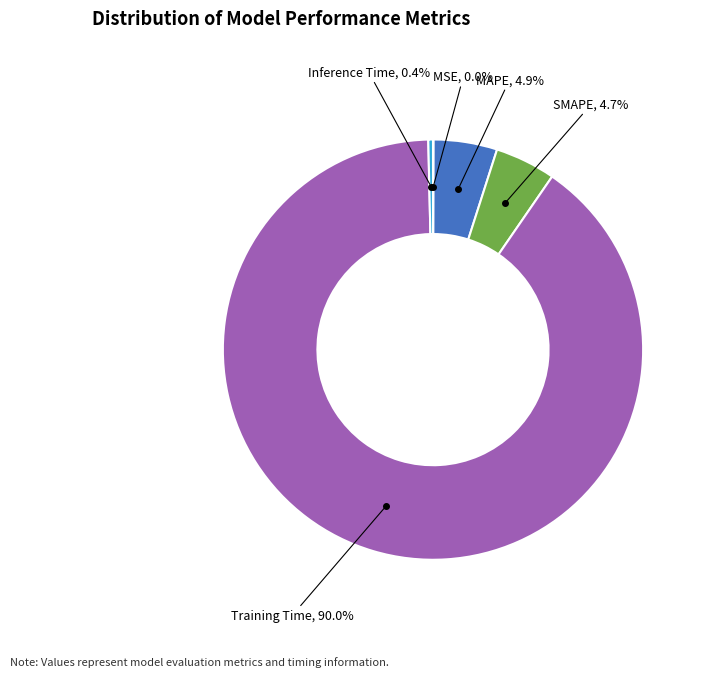

Is there any slice that represents more than half of the pie?

Yes